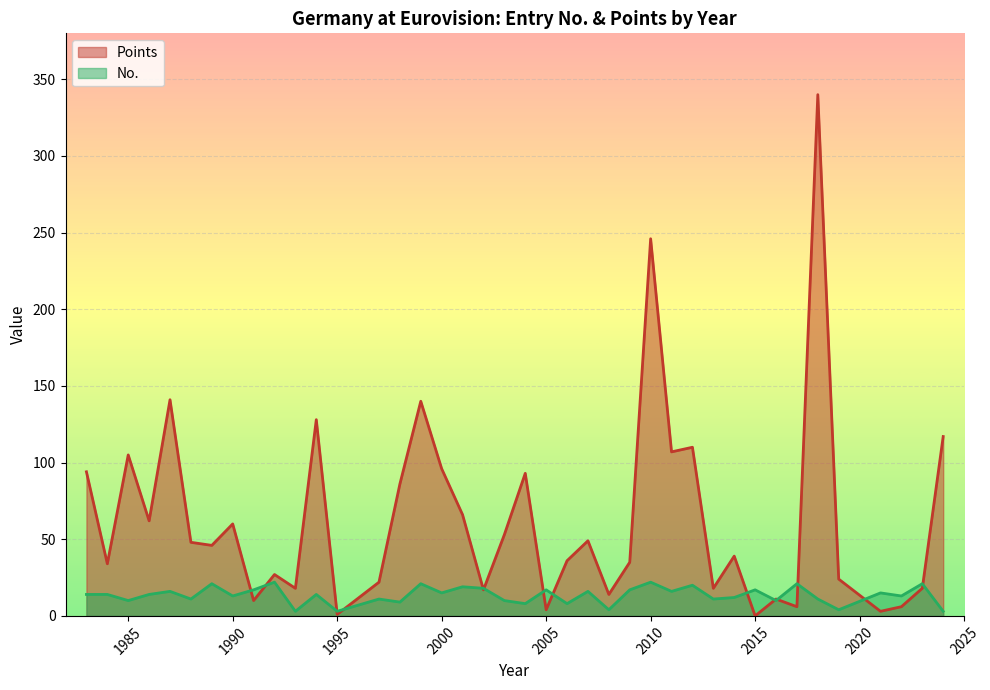

At 2021, list the series in order from largest to smallest.

No., Points